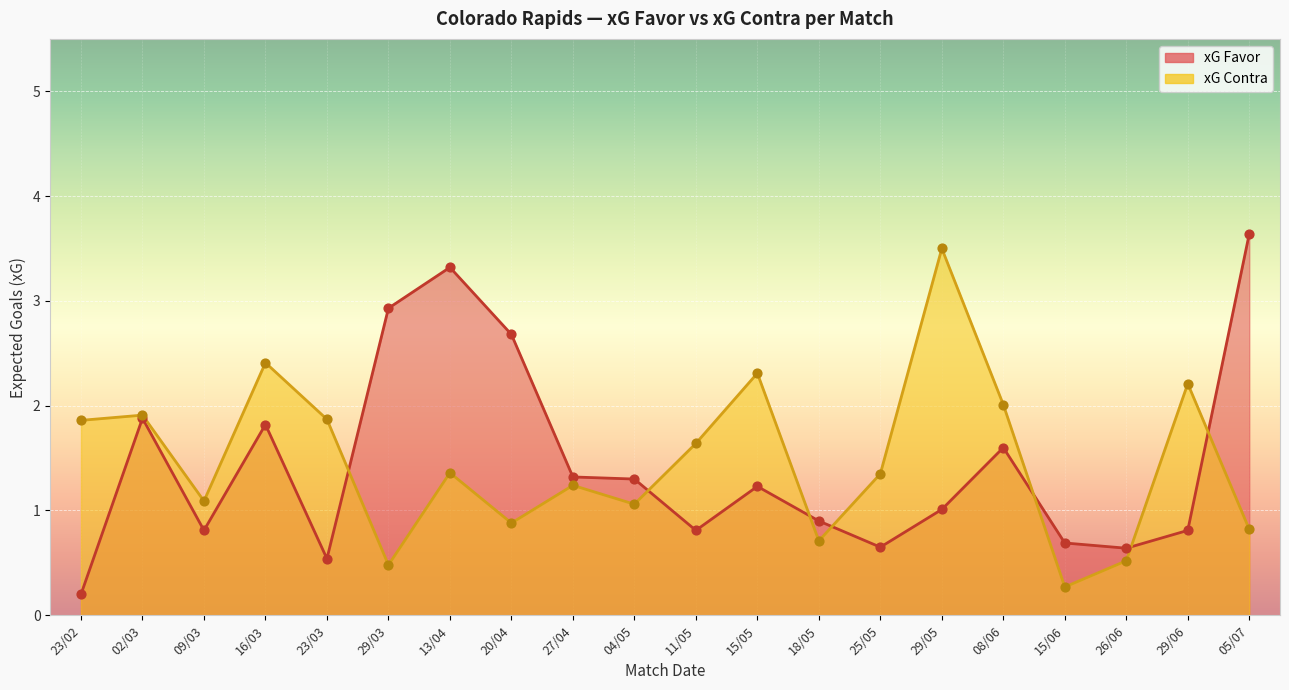

Which series has the largest total across all categories?

xG Contra